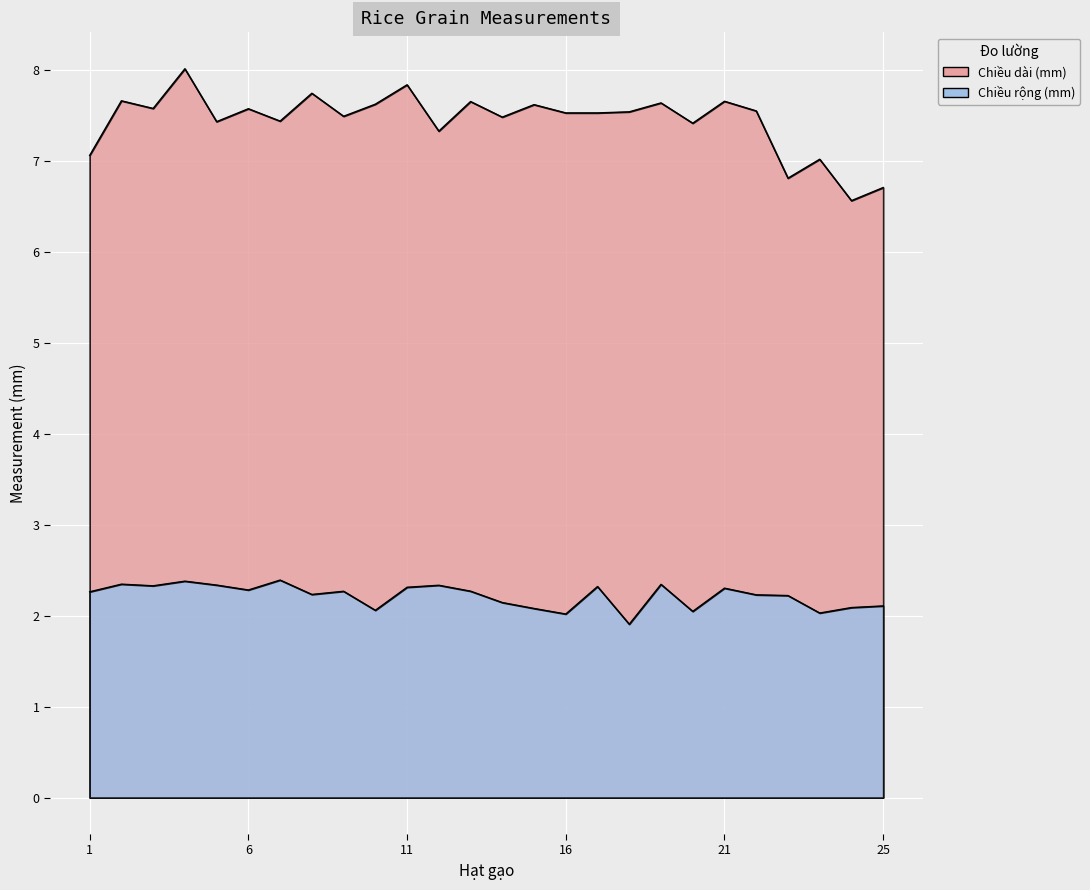

The Chiều rộng (mm) series shows 2.2 at 22. True or false?

True